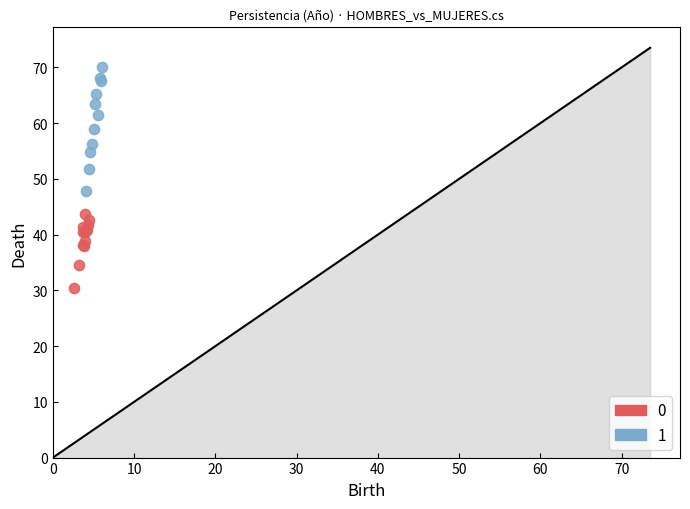

What are all the series names shown in the legend?

0, 1